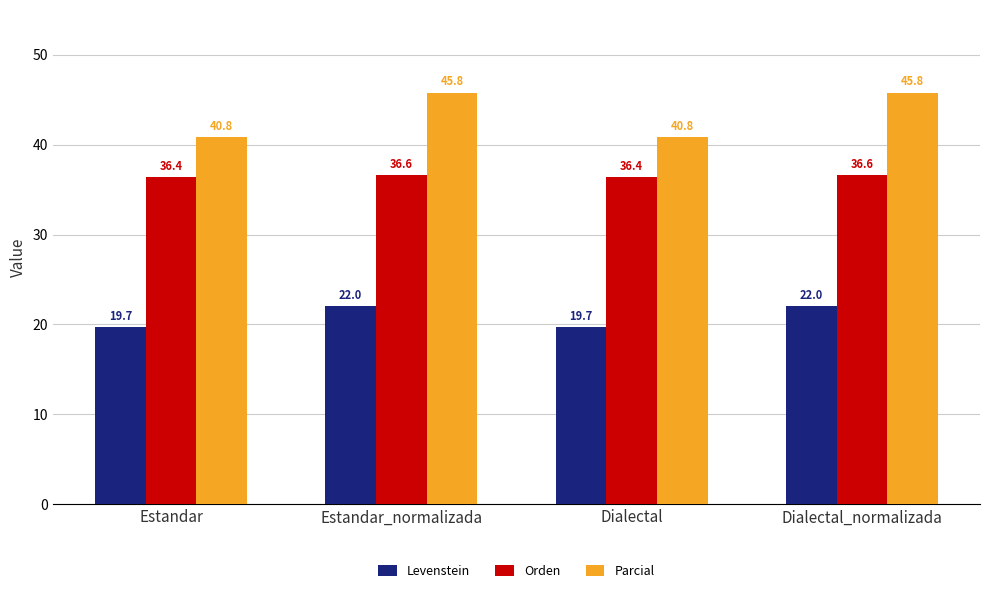

Count the number of data series in this chart.

3